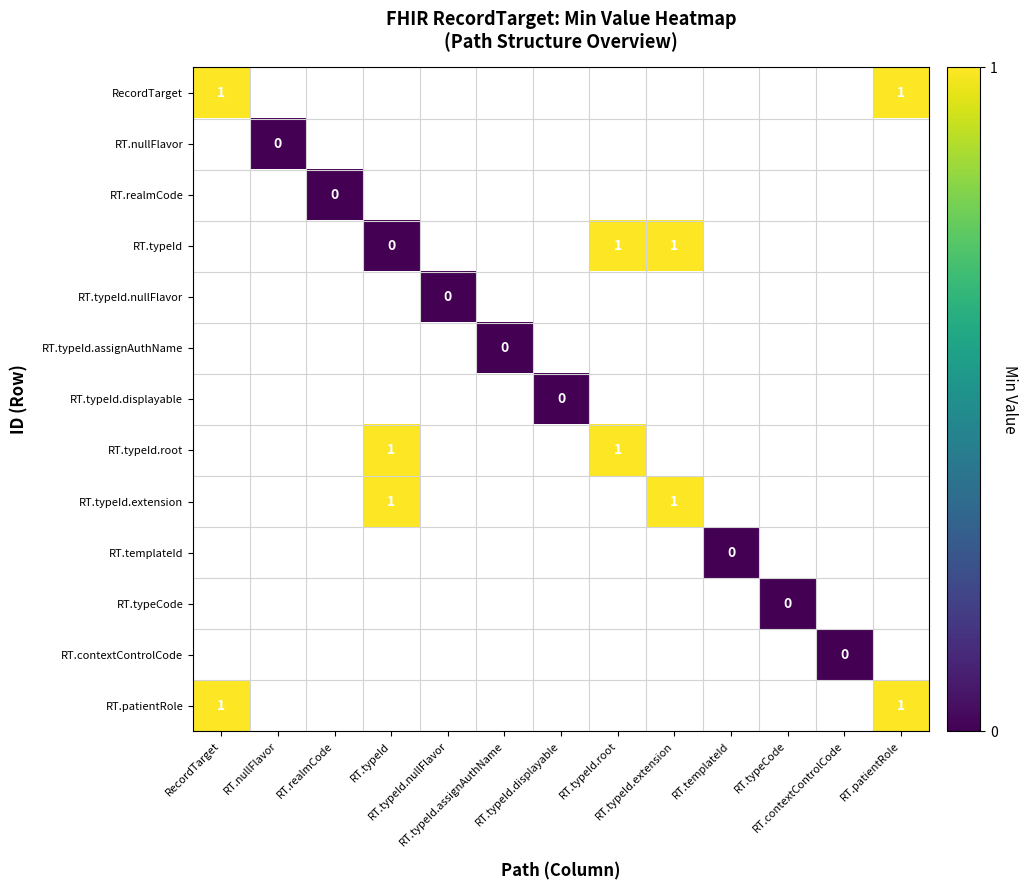

How many categories are shown in the chart?

13